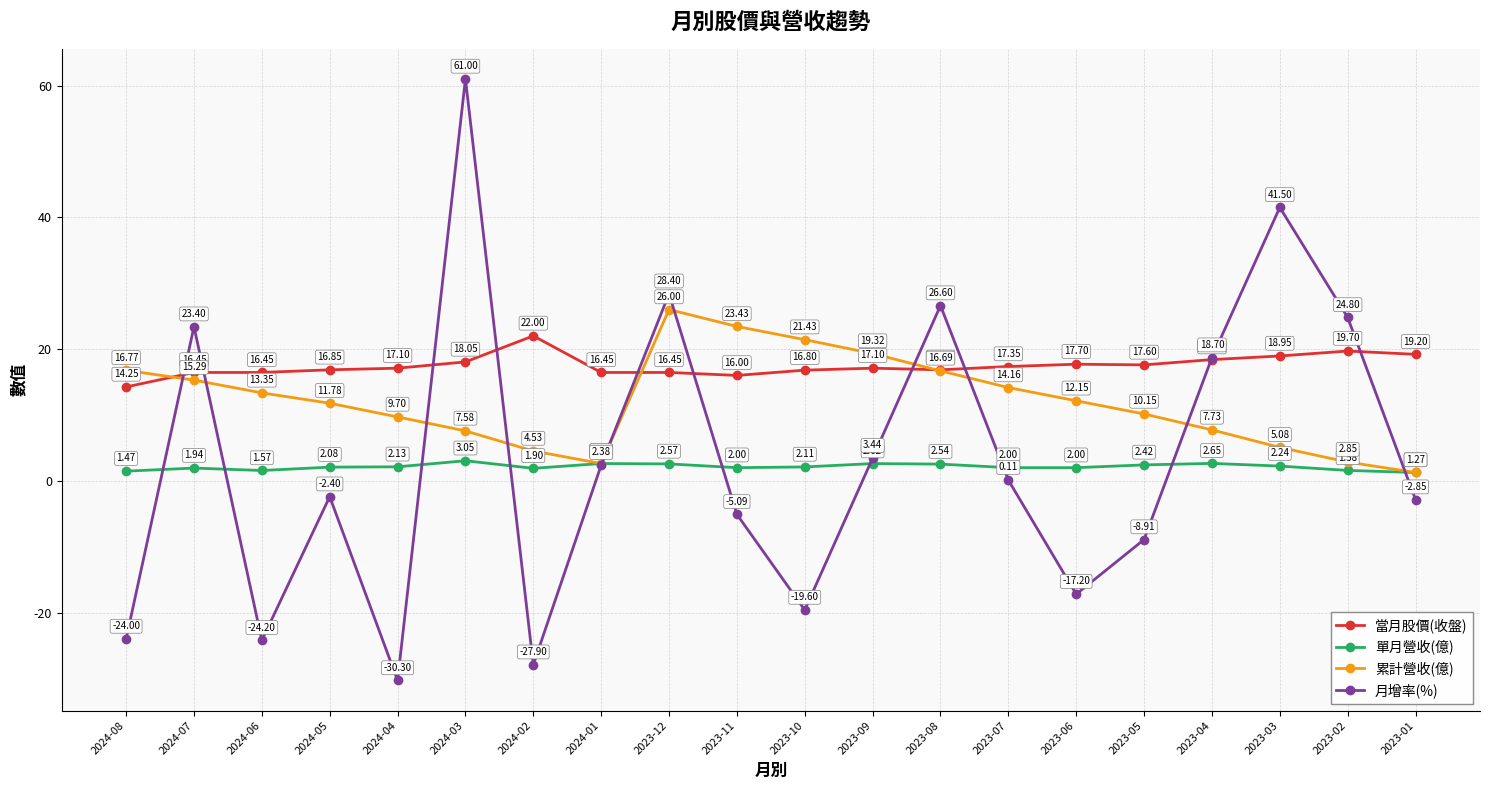

What is the maximum value shown in the chart?

61.0